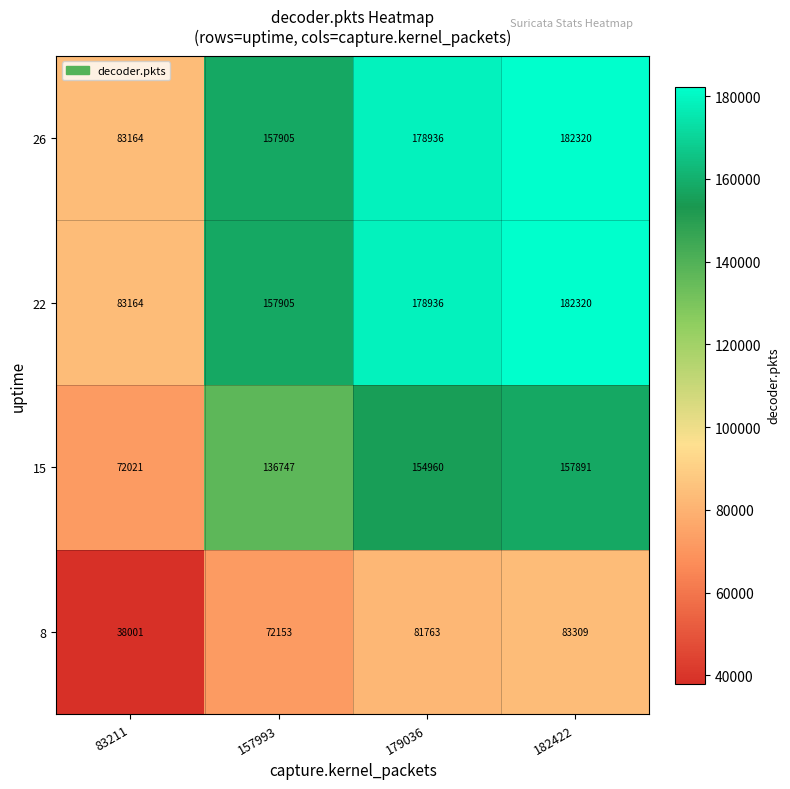

At which label does 15 reach its peak?

182422